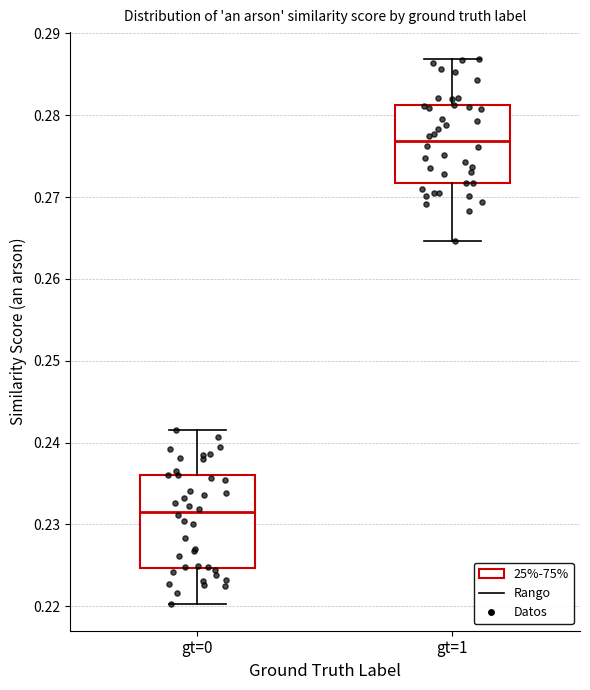

Reading left to right, transcribe this box plot: for each box, give where its median line is, the range the box spans, and where its two whiskers end, as read against the y-axis. The values are not printed on the chart, so give them approximately, as read against the axis.

gt=0: median 0.231, box 0.225 to 0.236, whiskers 0.220 to 0.242
gt=1: median 0.277, box 0.272 to 0.281, whiskers 0.265 to 0.287